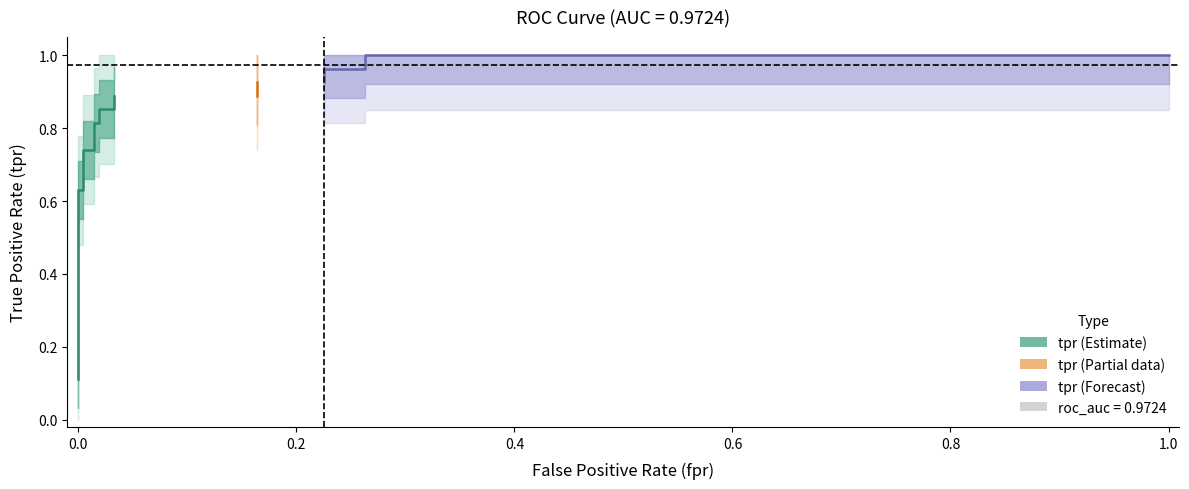

True or false: fpr has more than 2 interior local peaks.

False